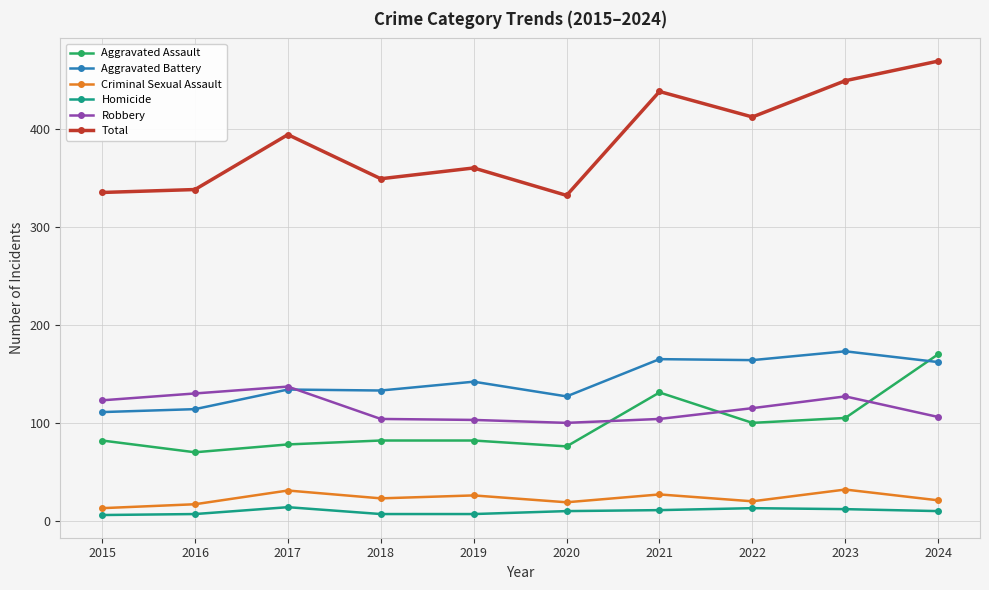

What is the value of the Total point at the 10th from the left?

469